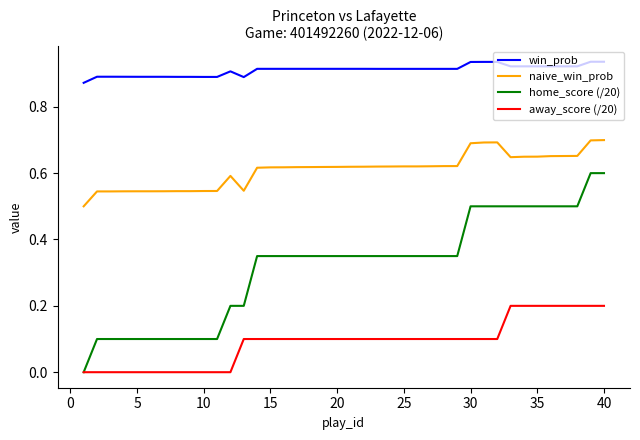

Which series has the largest range (max minus min)?

home_score (/20)